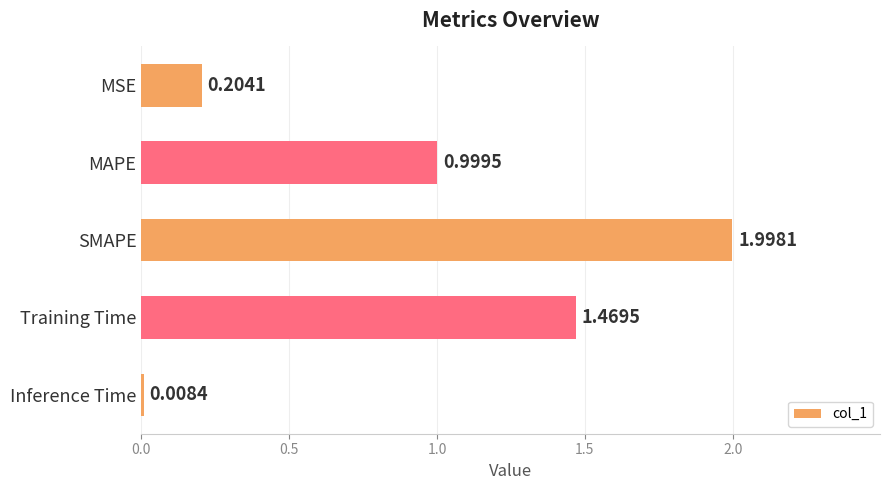

Which has a higher value, MAPE or MSE?

MAPE